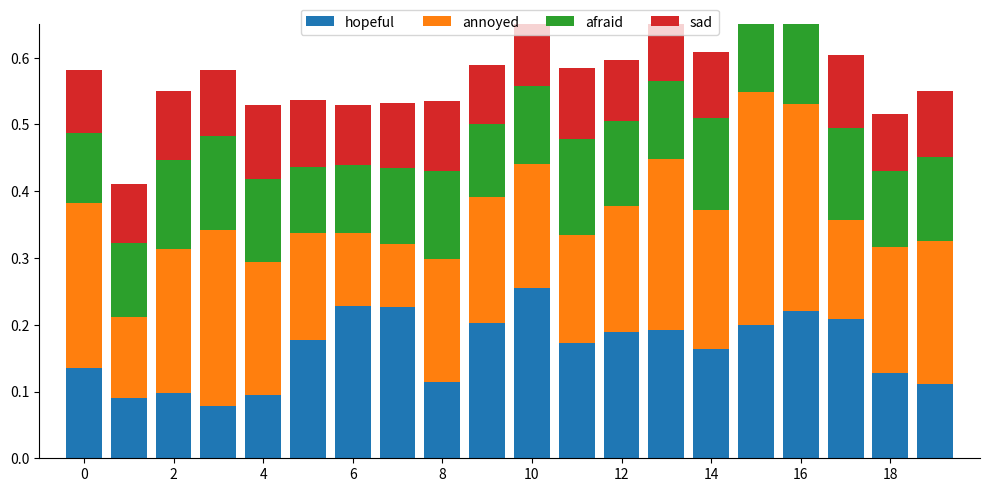

How many bars are there in each group?

4